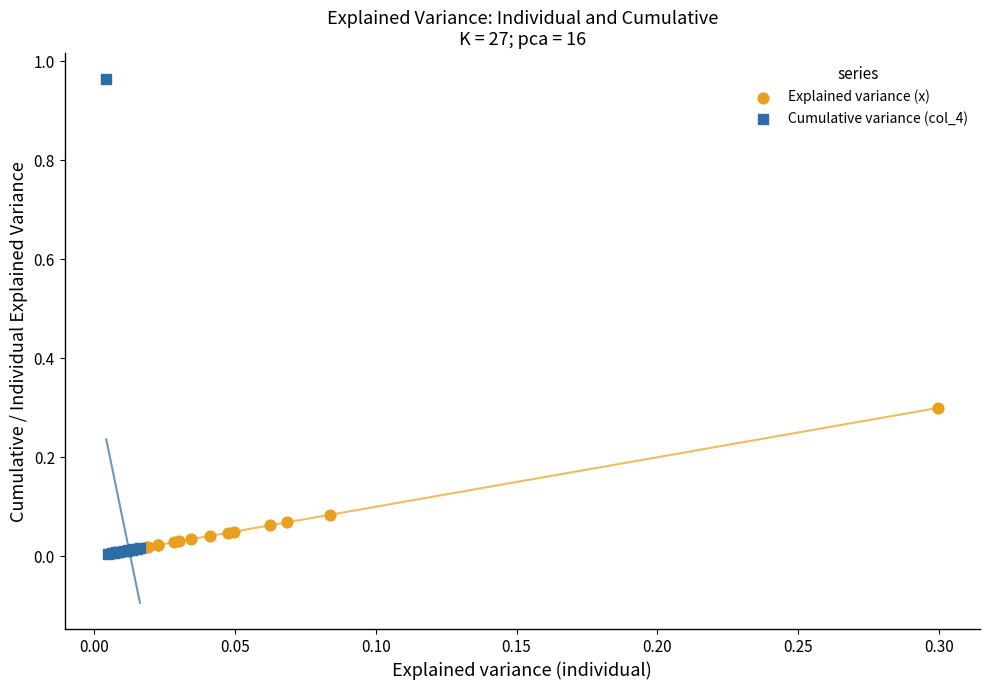

Which series has the largest Y range (max minus min)?

Cumulative variance (col_4)